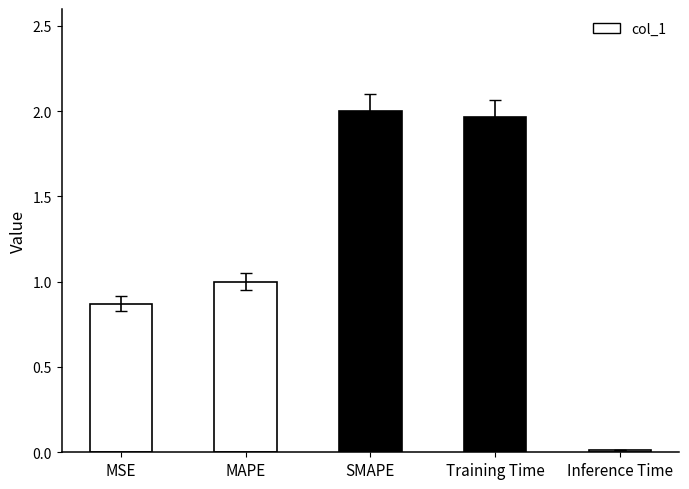

Rank the categories by value from lowest to highest.

Inference Time, MSE, MAPE, Training Time, SMAPE